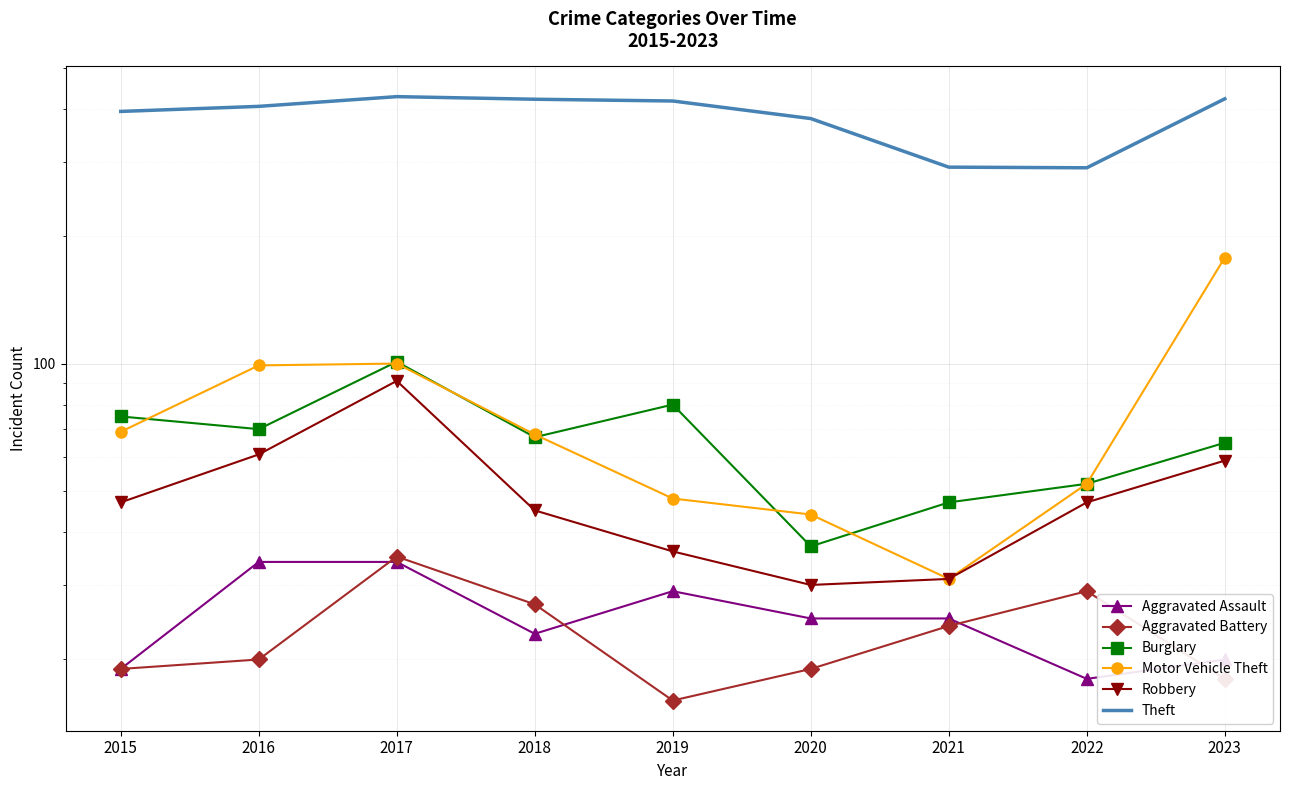

True or false: Motor Vehicle Theft has a value of 16 at 2020.

False